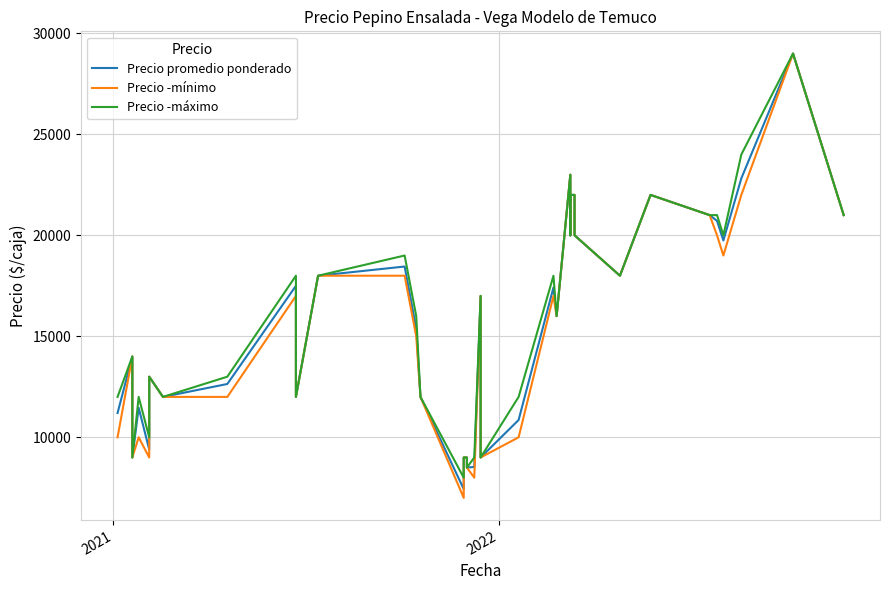

True or false: Precio ­máximo and Precio promedio ponderado intersect in this chart.

False